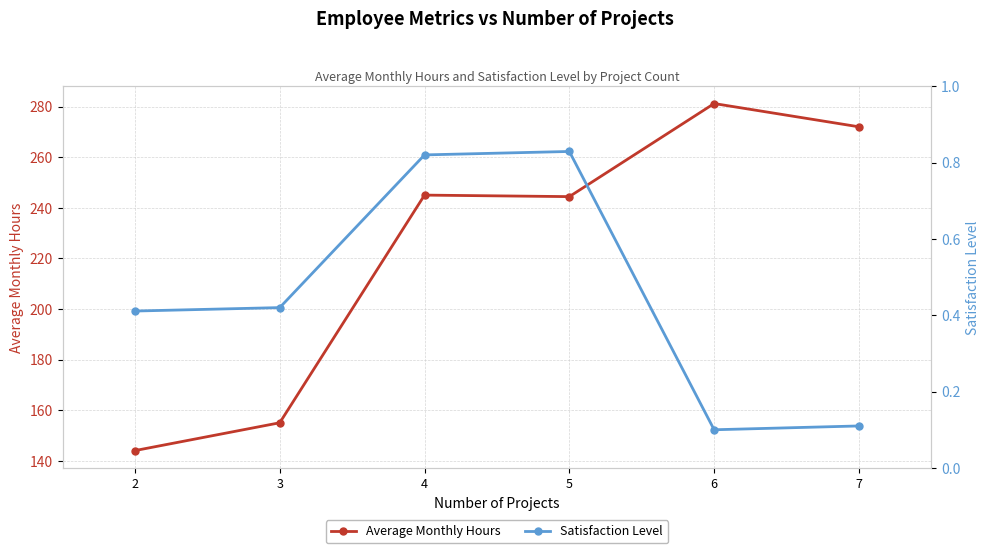

How many lines are shown in the chart?

2